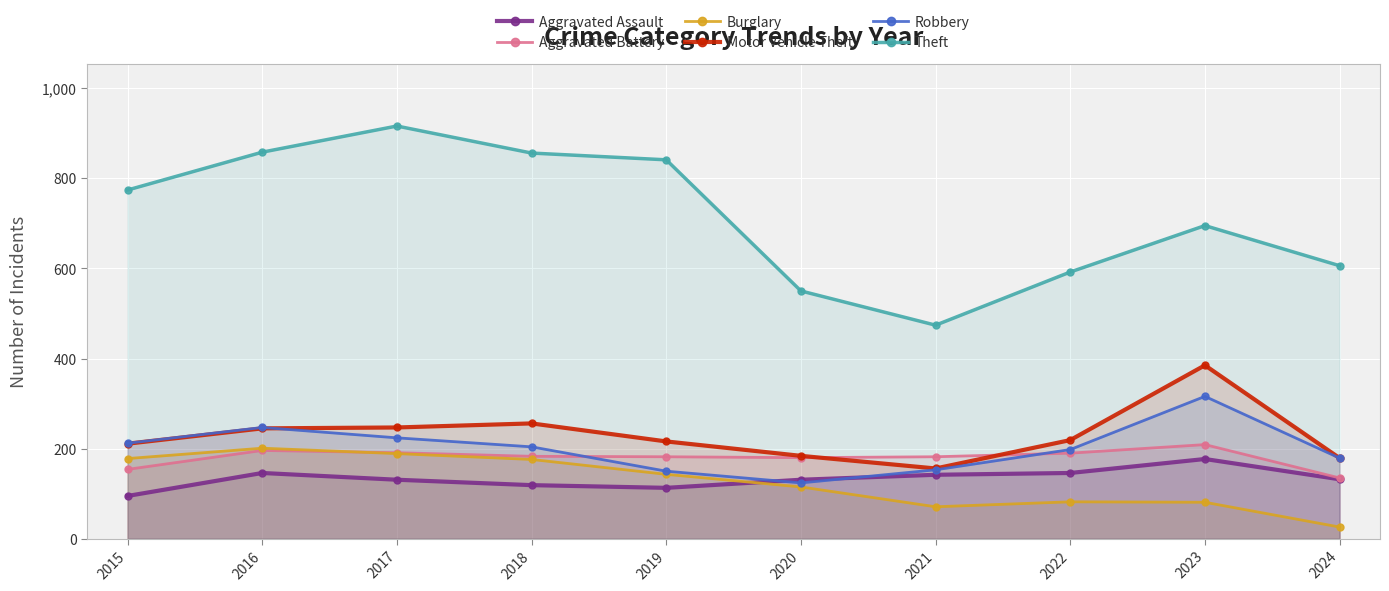

At how many categories does at least one series exceed 357?

10